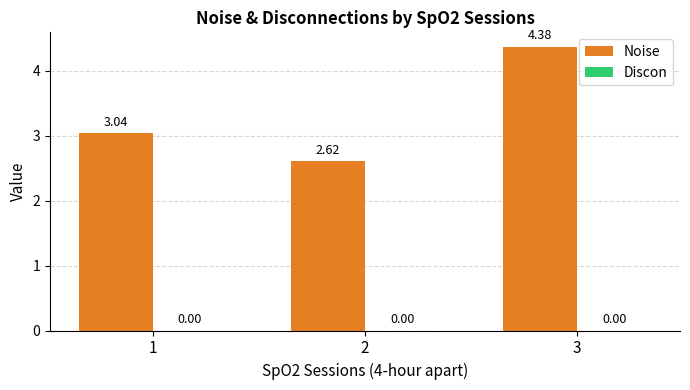

What is the difference between the maximum and second lowest values?

1.3